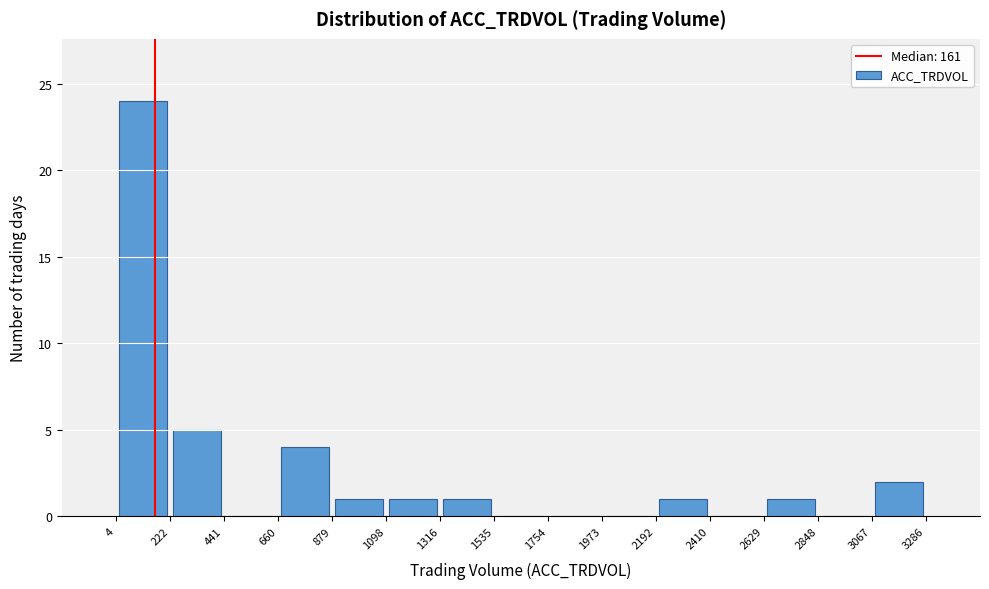

Over which range of the x-axis is the bar tallest?

4 to 222